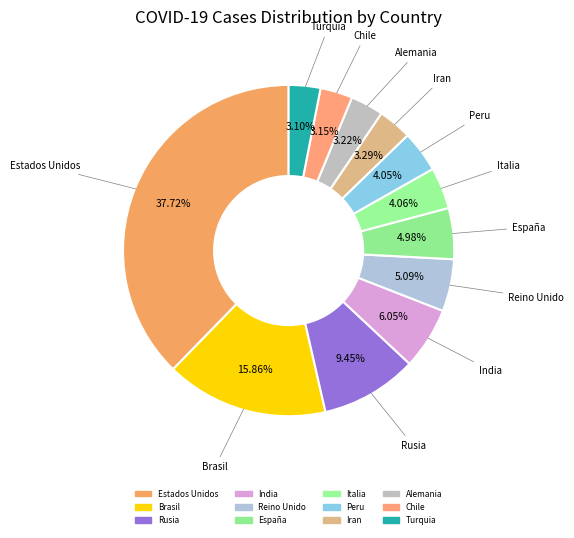

Combined, what portion of the pie is Estados Unidos and España?

42.7%